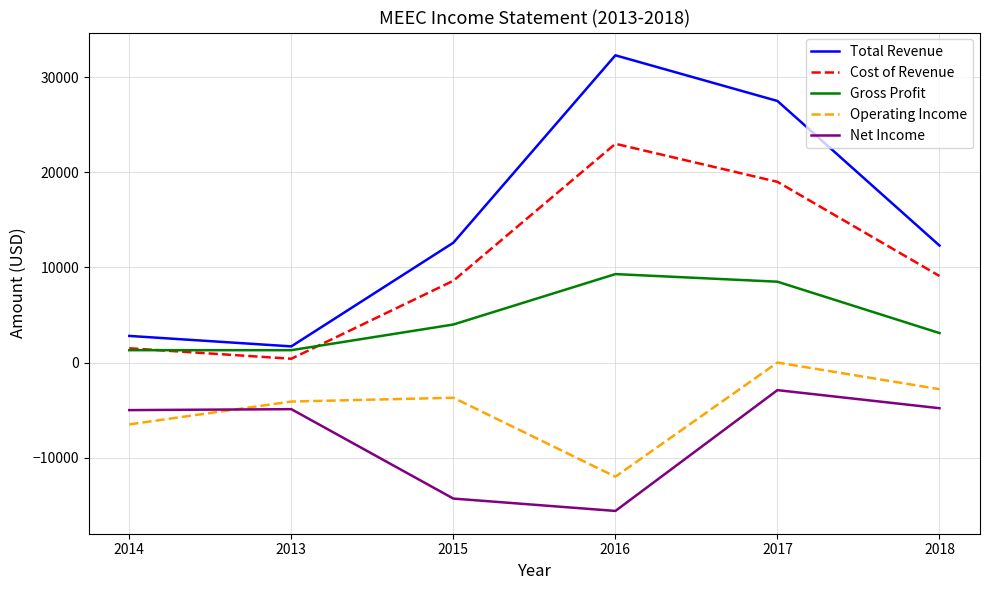

Read the Cost of Revenue value at 2014, to the nearest 50.

1500